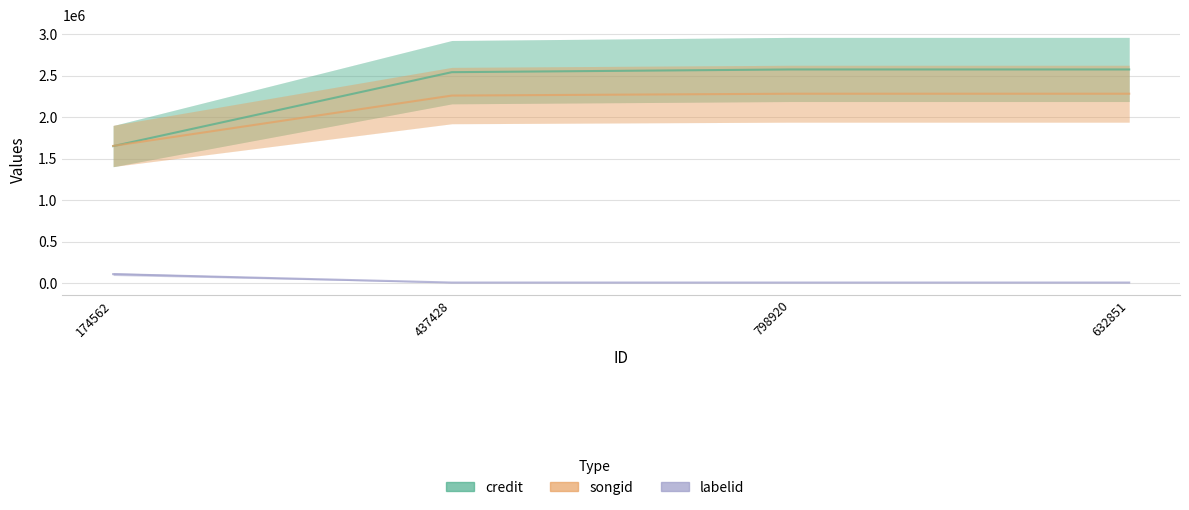

How many lines are shown in the chart?

3